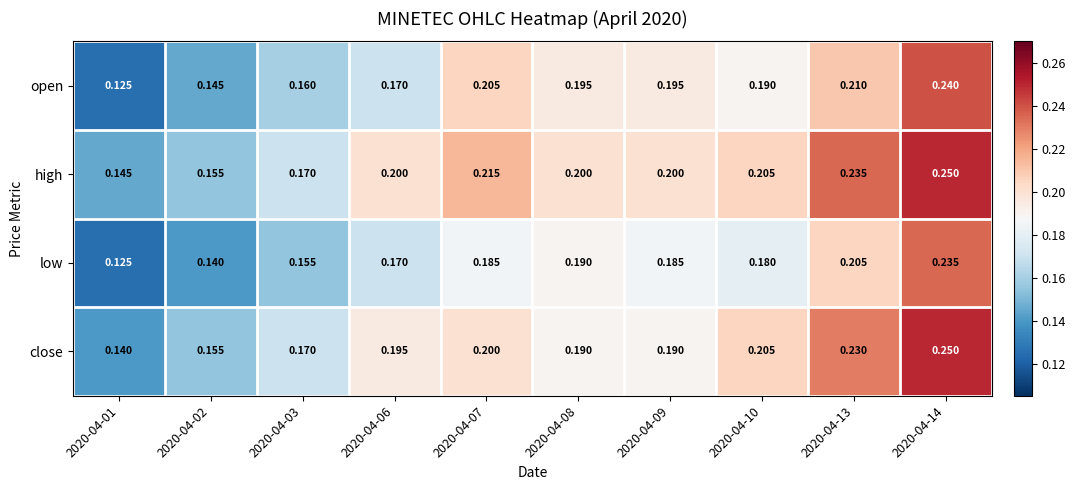

Between 2020-04-01 and 2020-04-14, which series saw the biggest shift?

open